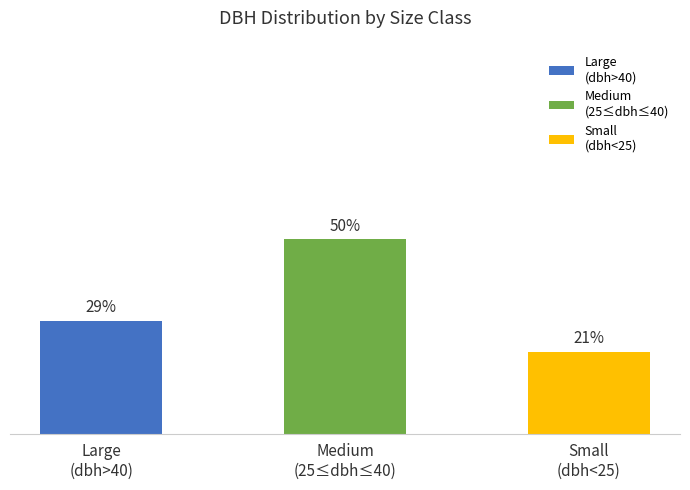

Does the chart contain any negative values?

No